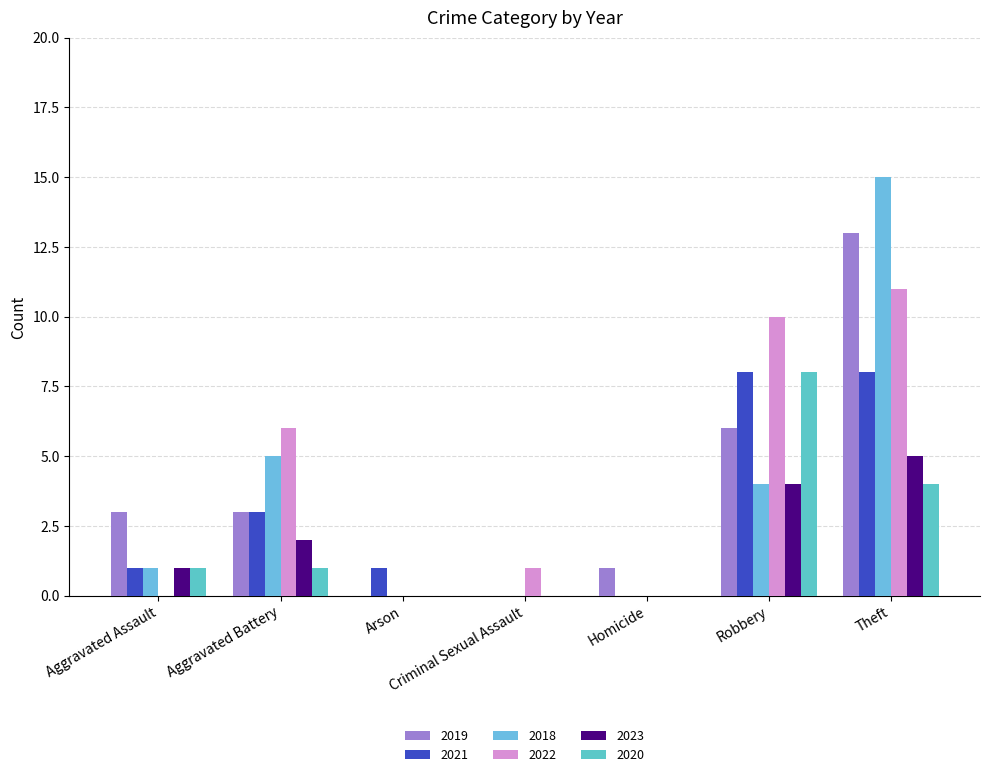

Are the bars grouped side by side (vs. stacked)?

Yes